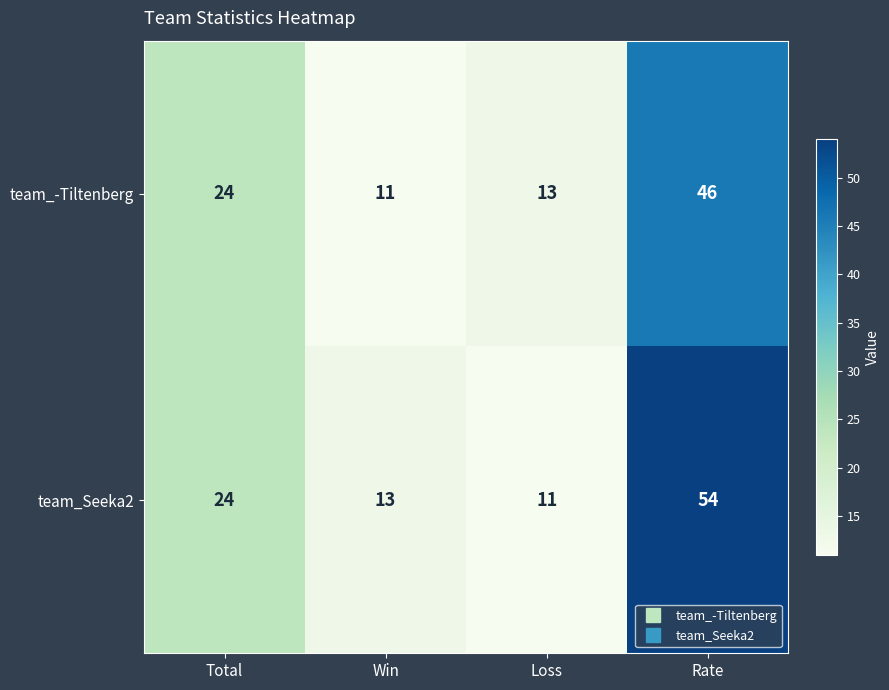

What is the total value across all series at Loss?

24